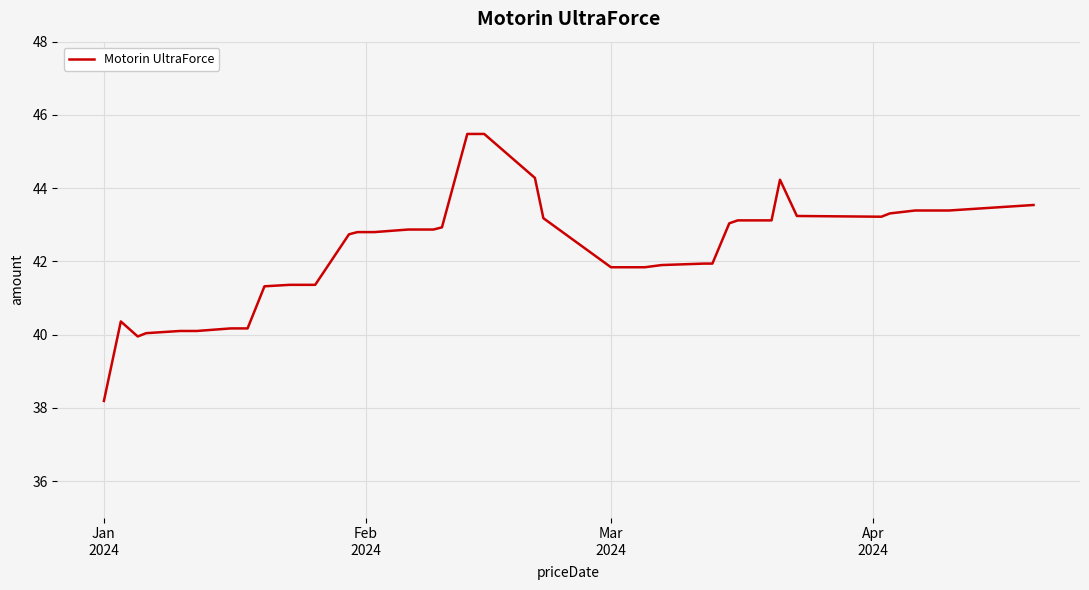

What is the maximum value shown in the chart?

45.5